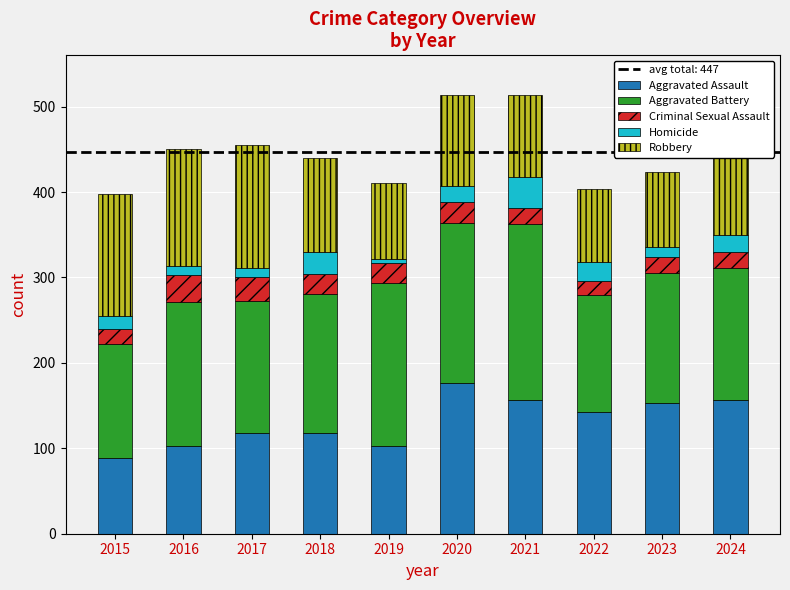

What is the lowest value of the Aggravated Assault series?

89